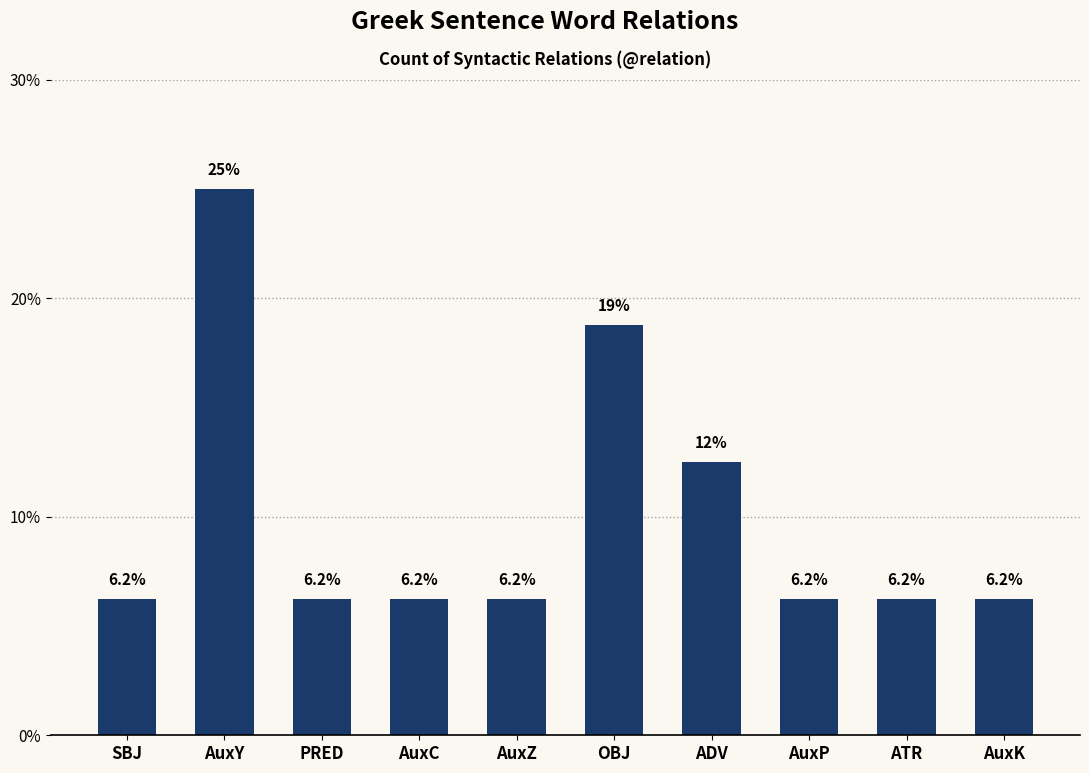

What is the label of the 4th bar from the left?

AuxC